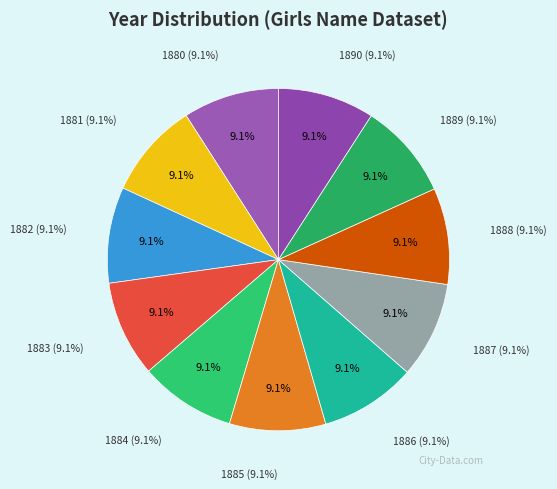

Is 1882 the majority of the pie?

No